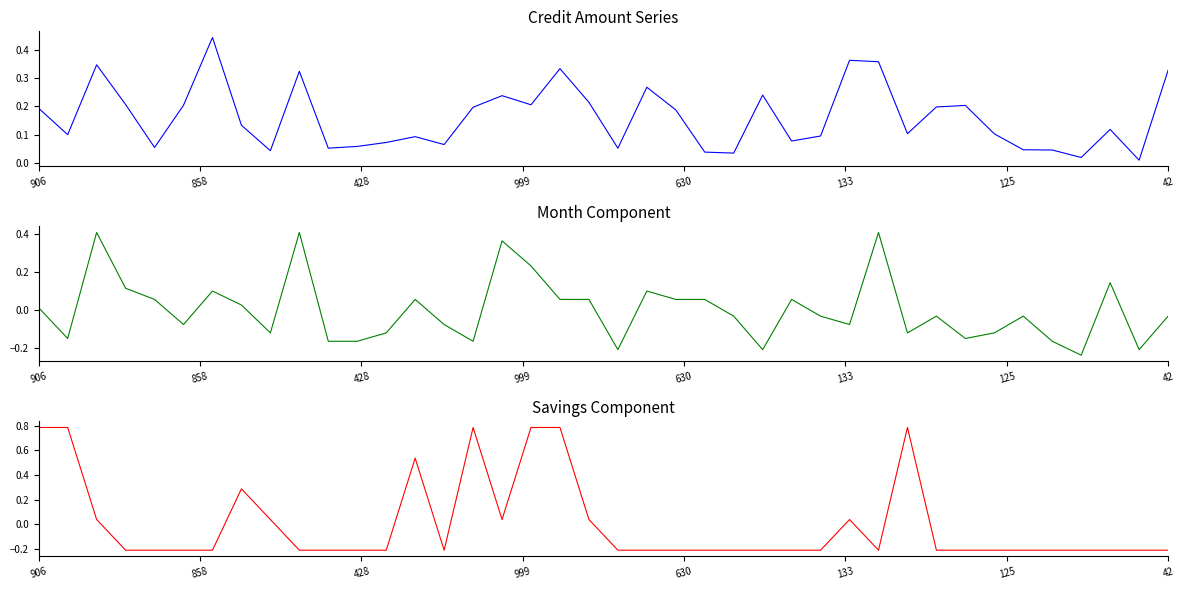

How many interior local valleys does the month series have?

11